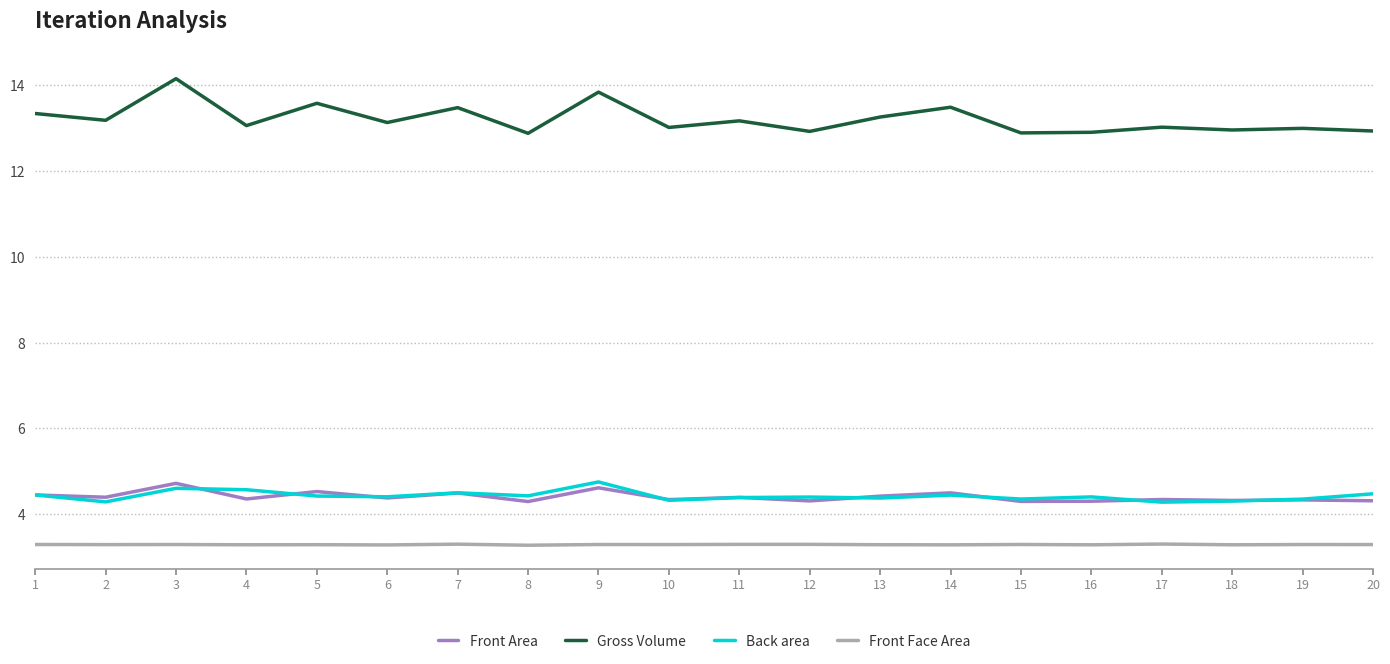

Read the Front Area value at 16.

4.3